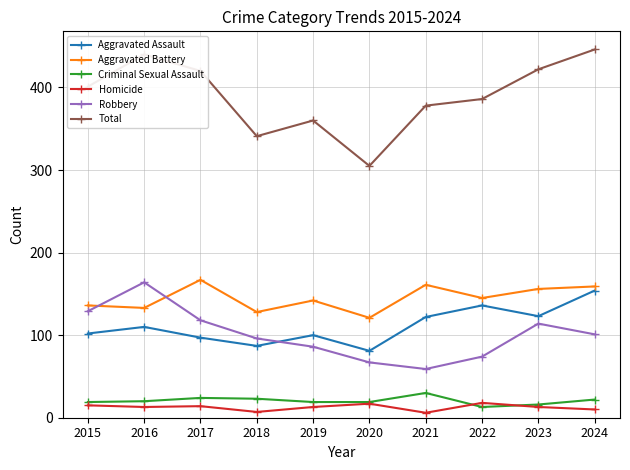

What is the difference between the maximum and minimum values in the Aggravated Battery series?

46